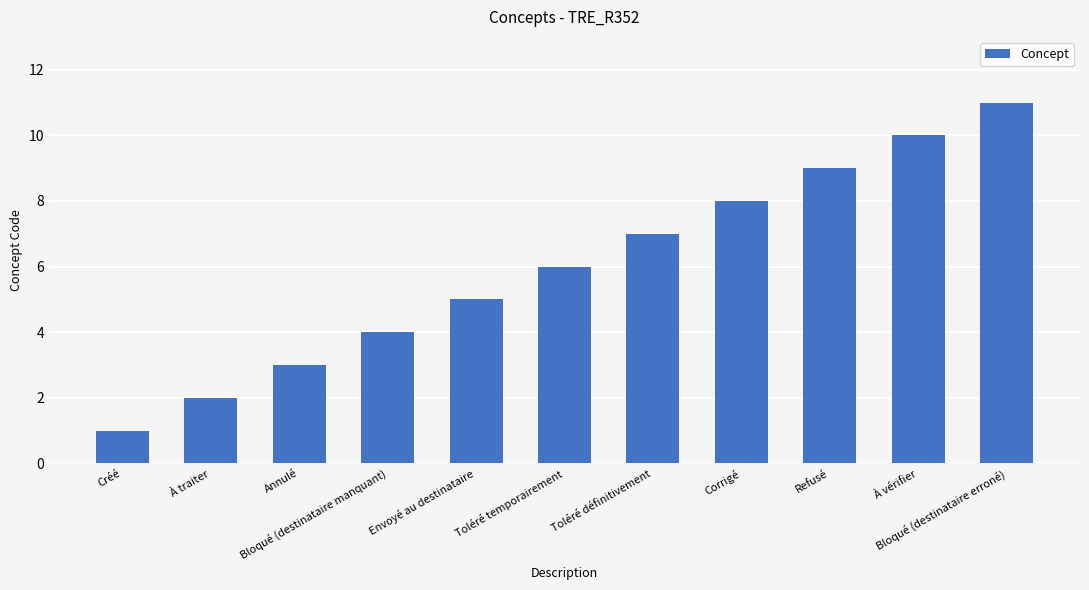

Reading left to right, what are all the values shown in this chart?

Créé=1	À traiter=2	Annulé=3	Bloqué (destinataire manquant)=4	Envoyé au destinataire=5	Toléré temporairement=6	Toléré définitivement=7	Corrigé=8	Refusé=9	À vérifier=10	Bloqué (destinataire erroné)=11